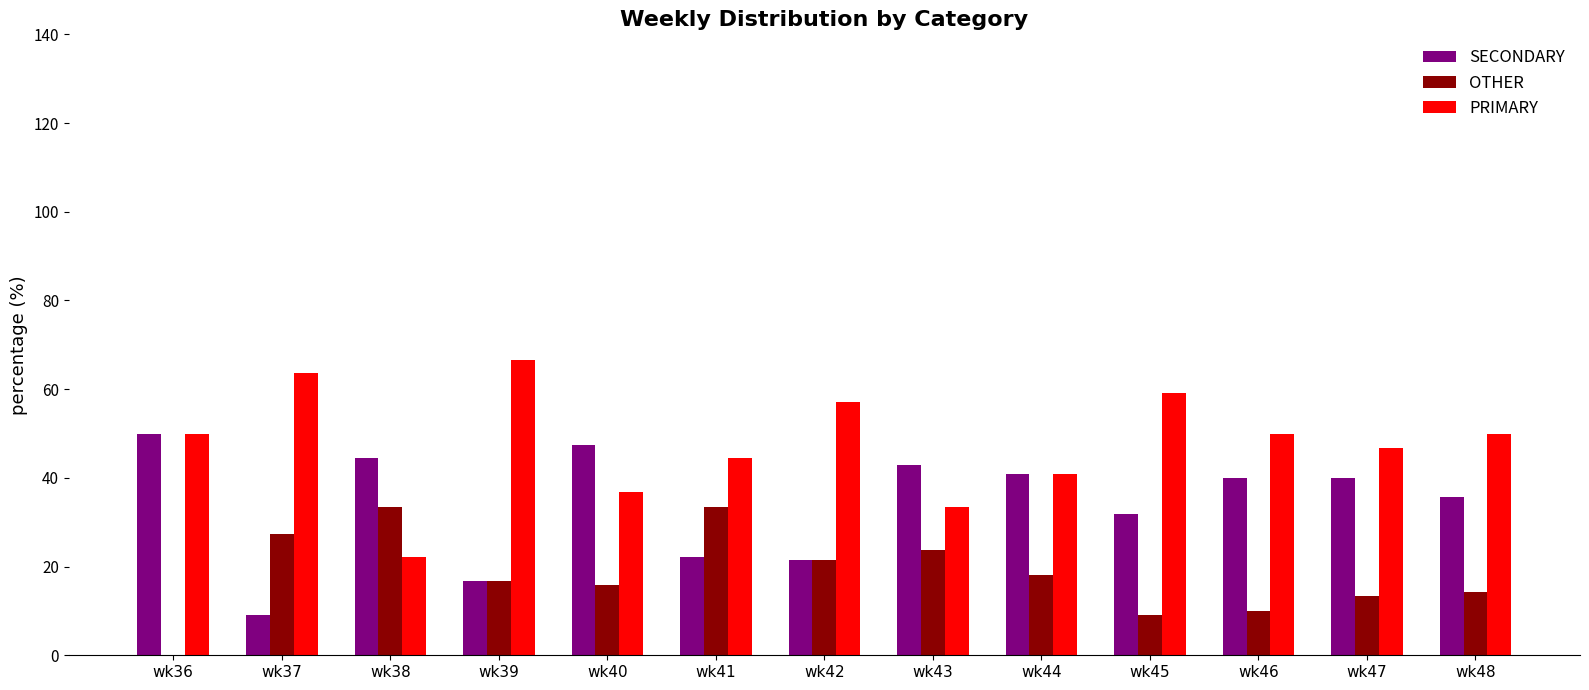

Reading right to left, what are all the values shown in this chart?

SECONDARY: 35.7	40.0	40.0	31.8	40.9	42.9	21.4	22.2	47.4	16.7	44.4	9.1	50.0
OTHER: 14.3	13.3	10.0	9.1	18.2	23.8	21.4	33.3	15.8	16.7	33.3	27.3	0.0
PRIMARY: 50.0	46.7	50.0	59.1	40.9	33.3	57.1	44.4	36.8	66.7	22.2	63.6	50.0